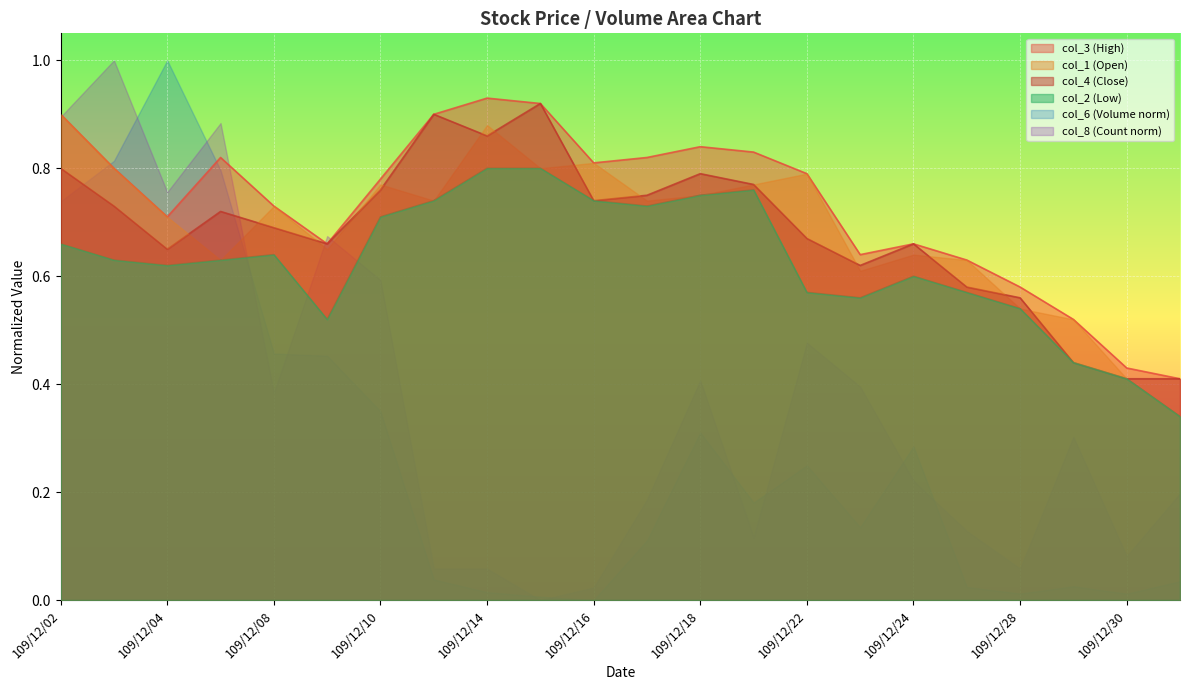

True or false: col_1 (Open) has a value of 0.7 at 109/12/04.

True